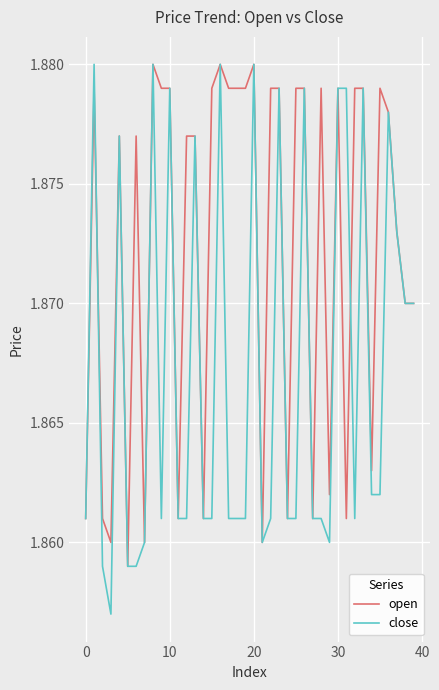

Which series has the largest range (max minus min)?

close